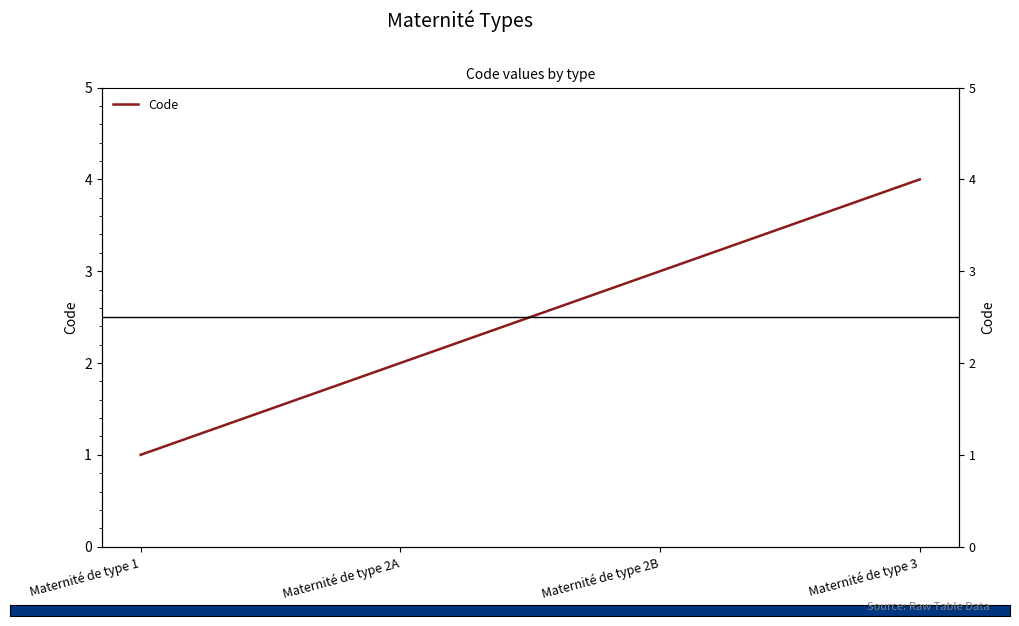

True or false: there are more than 0 points higher than both neighbors.

False